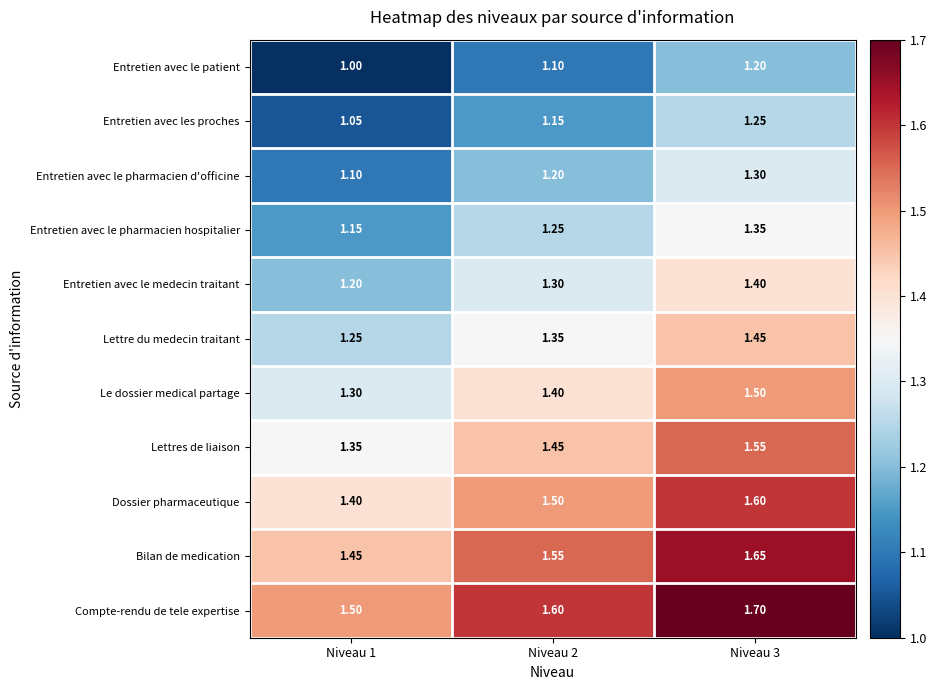

Is the value of Entretien avec le pharmacien hospitalier at Niveau 1 greater than the value of Entretien avec le medecin traitant at Niveau 3?

No